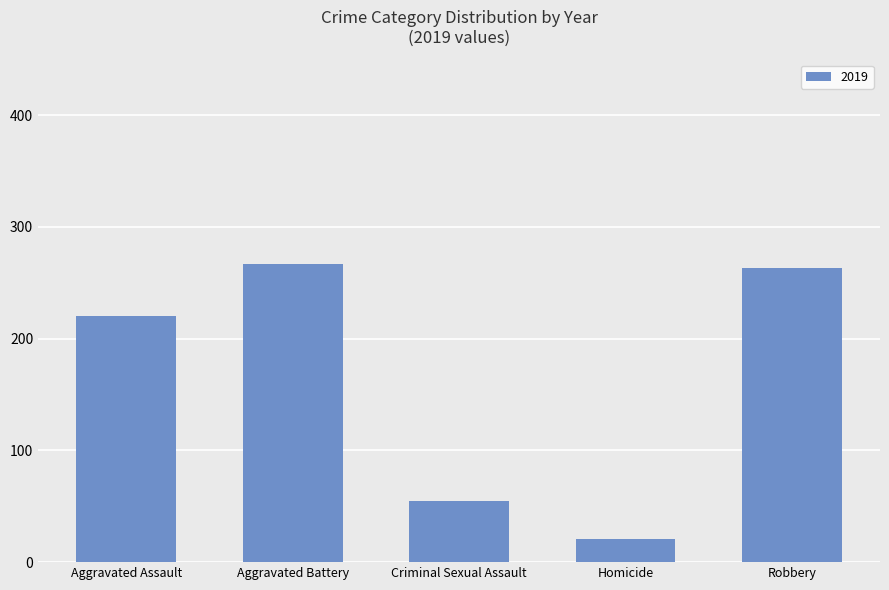

What is the ratio of the value at Aggravated Assault to the value at Aggravated Battery?

0.8